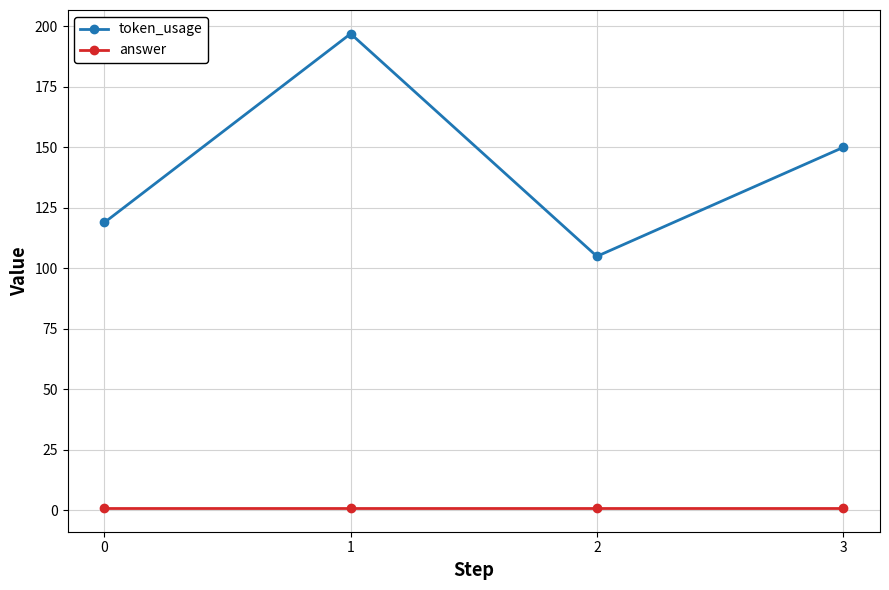

True or false: token_usage has more than 0 interior local peaks.

True